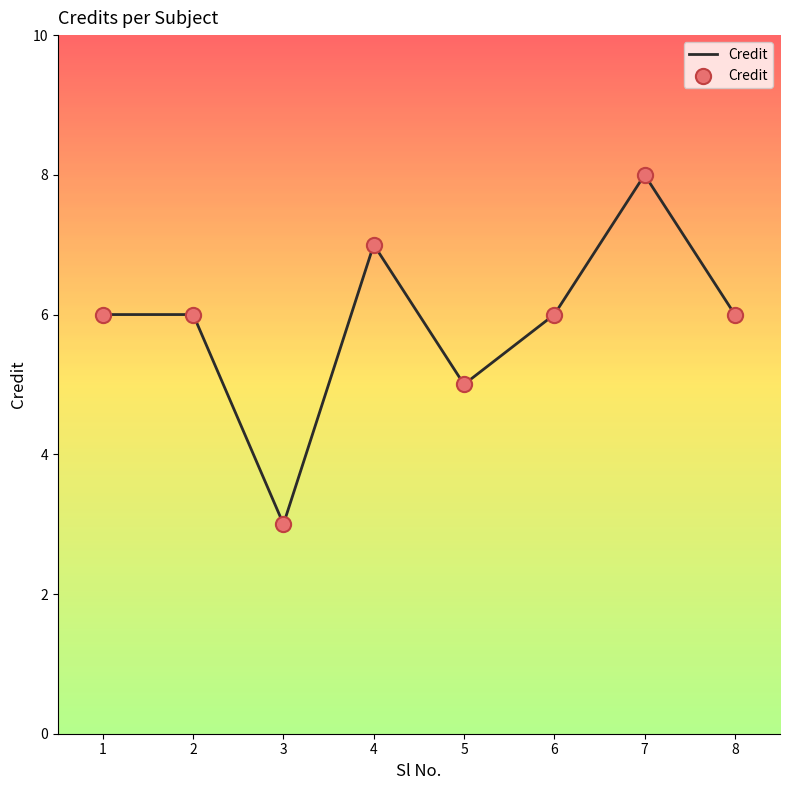

What is the change in value from 2 to 7?

+2